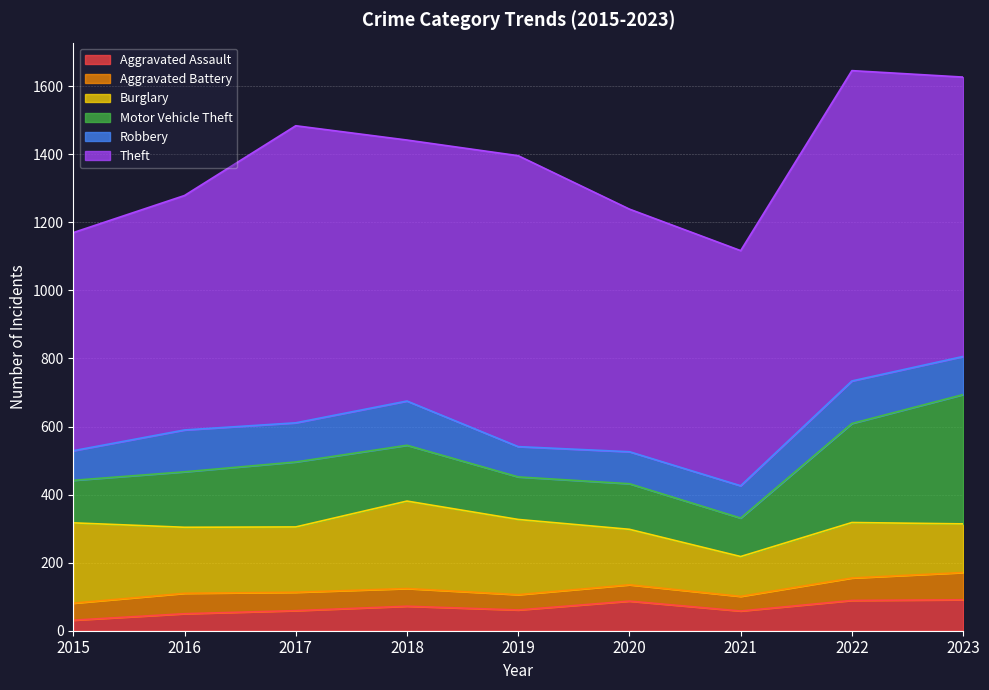

Is the value of Motor Vehicle Theft at 2015 greater than the value of Robbery at 2020?

Yes